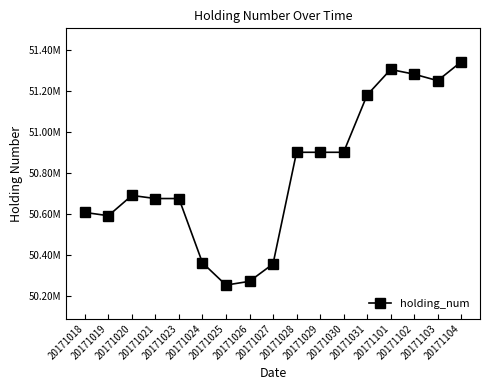

Read the value at 20171101.

51302683